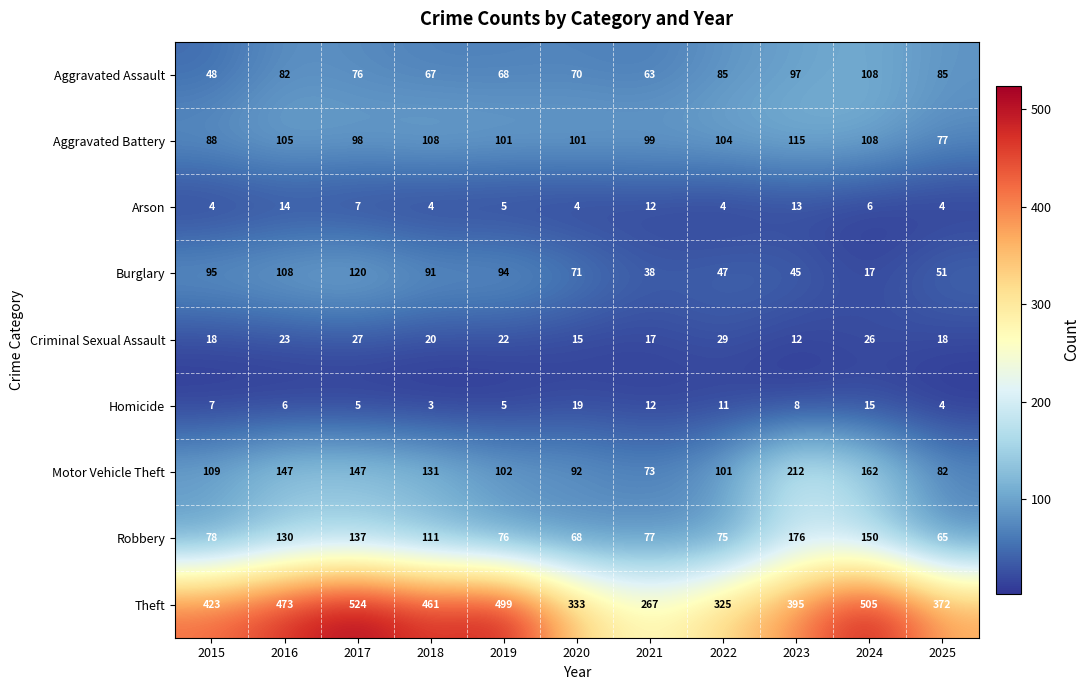

What is the difference between the Aggravated Assault values at 2023 and 2018?

30